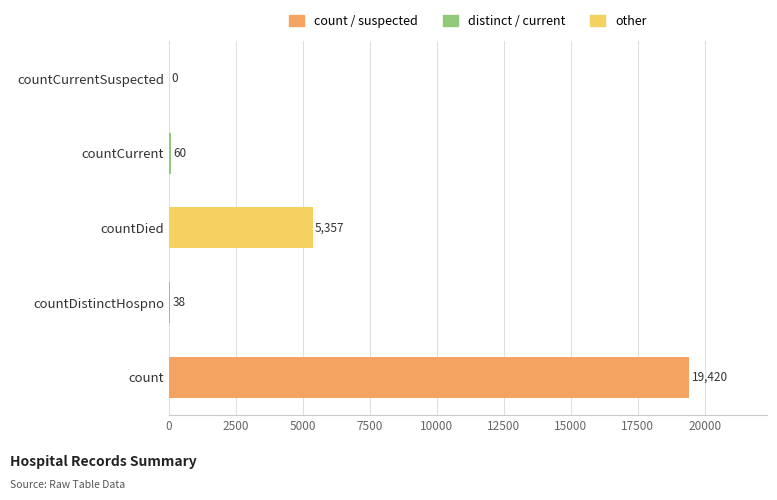

The chart shows a value of 38 at countDistinctHospno. True or false?

True